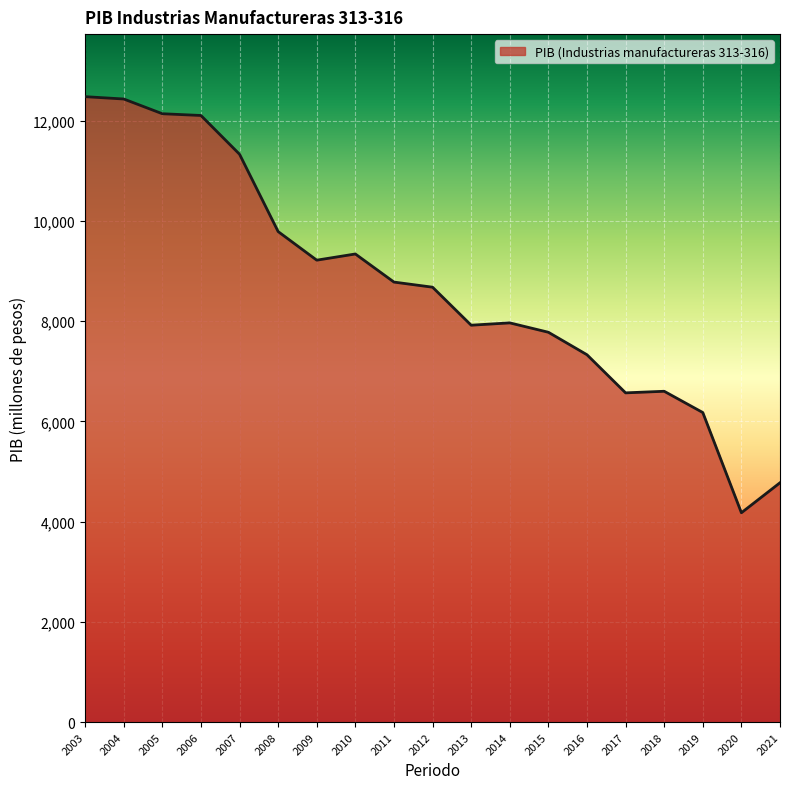

The value at 2010 is 9341.6. True or false?

True